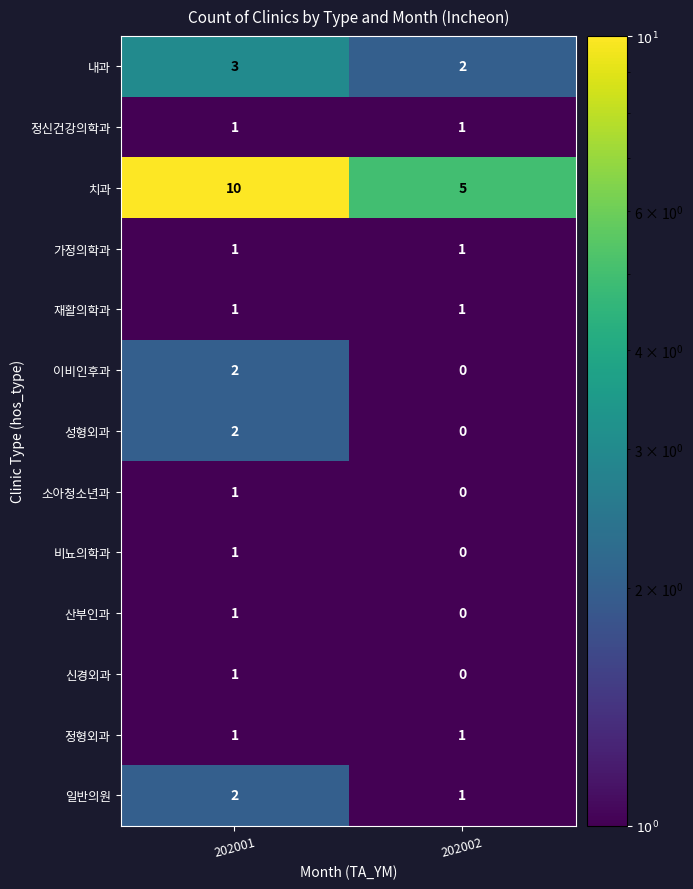

What is the difference between the 치과 values at 202002 and 202001?

5